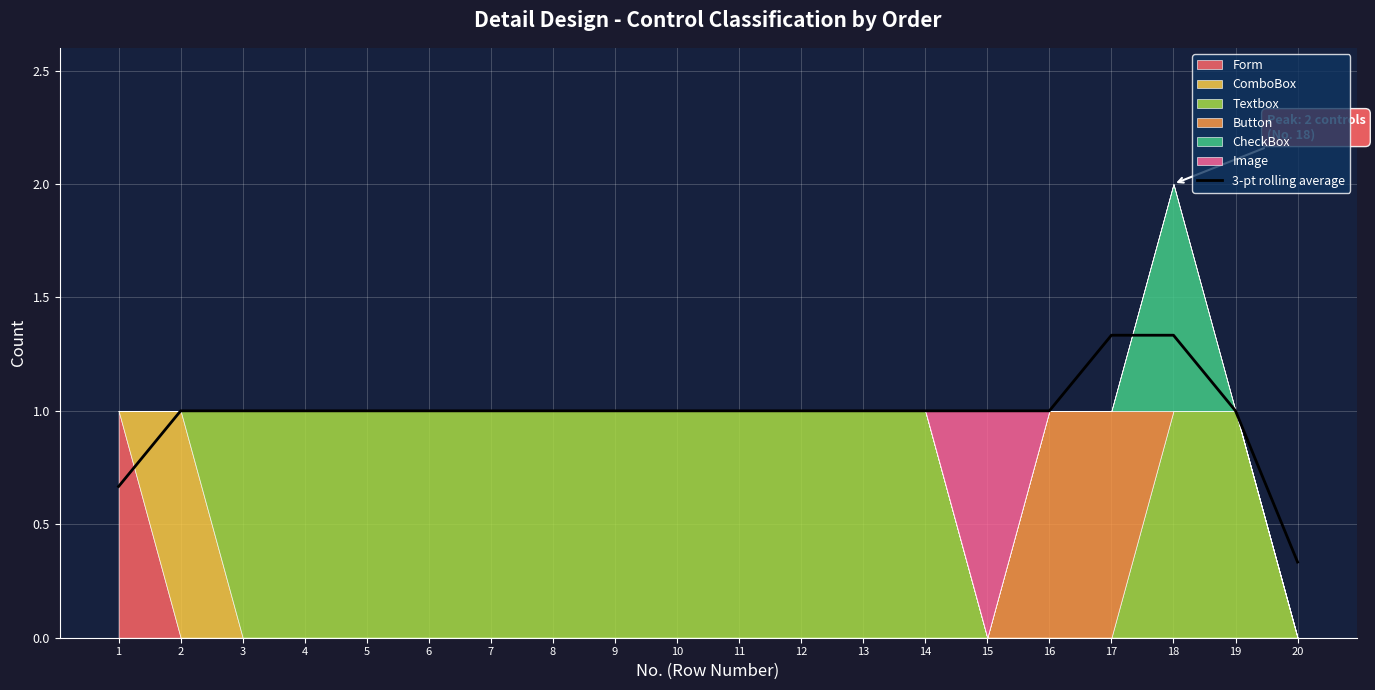

List the labels in order of value, largest first.

17, 18, 2, 3, 4, 5, 6, 7, 8, 9, 10, 11, 12, 13, 14, 15, 16, 19, 1, 20